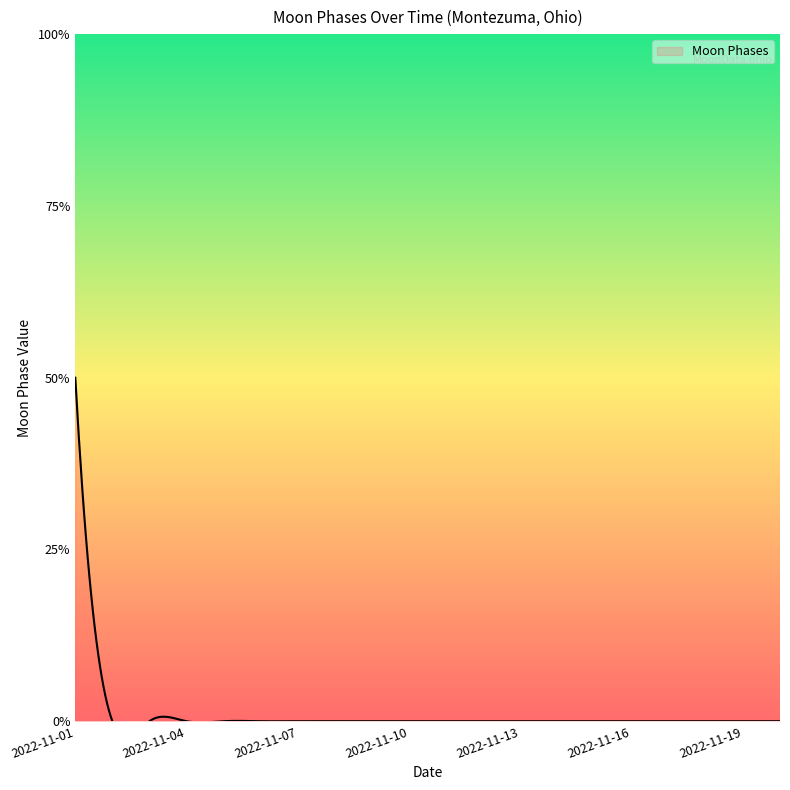

At which label is the value closest to 1?

2022-11-01